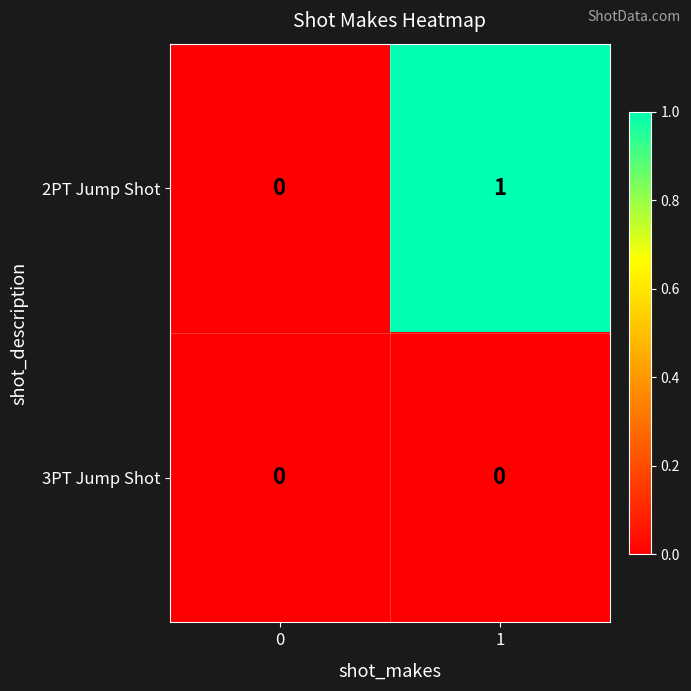

List the series in order of their peak value, lowest first.

3PT Jump Shot, 2PT Jump Shot